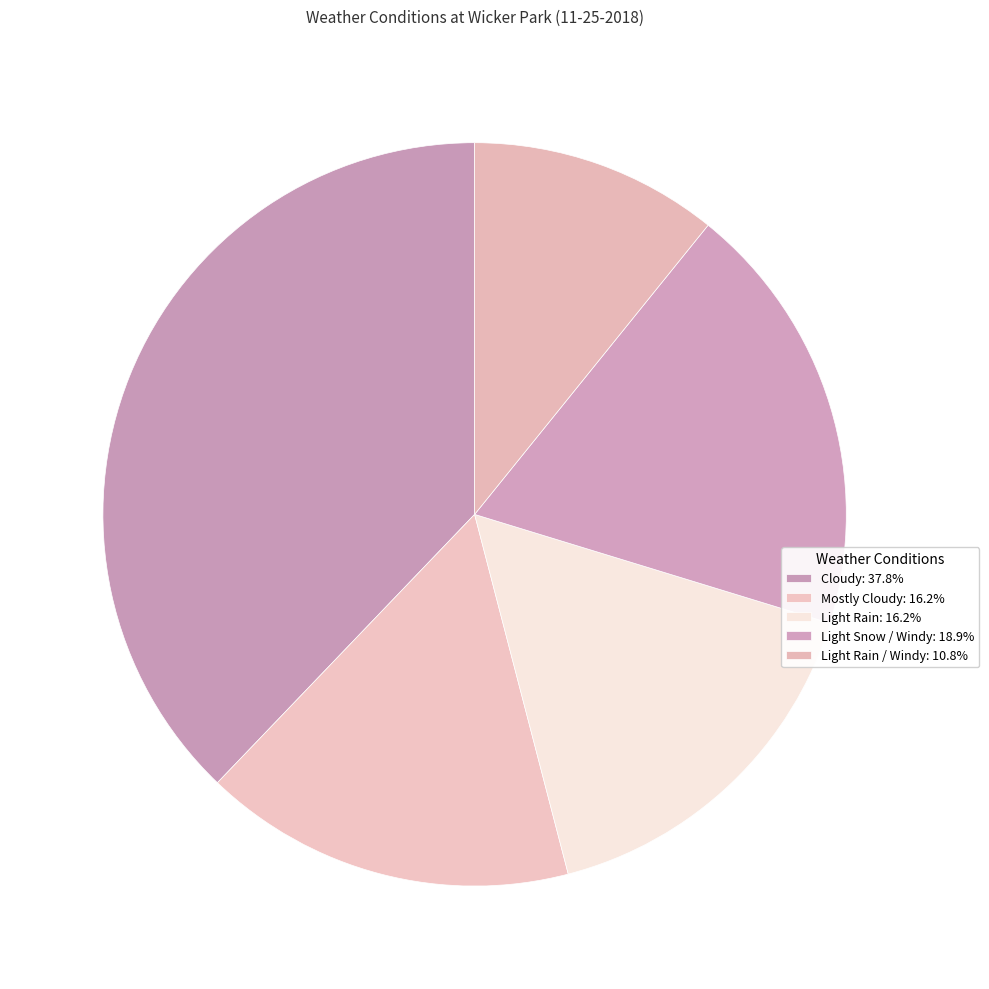

How many segments does this pie chart have?

5